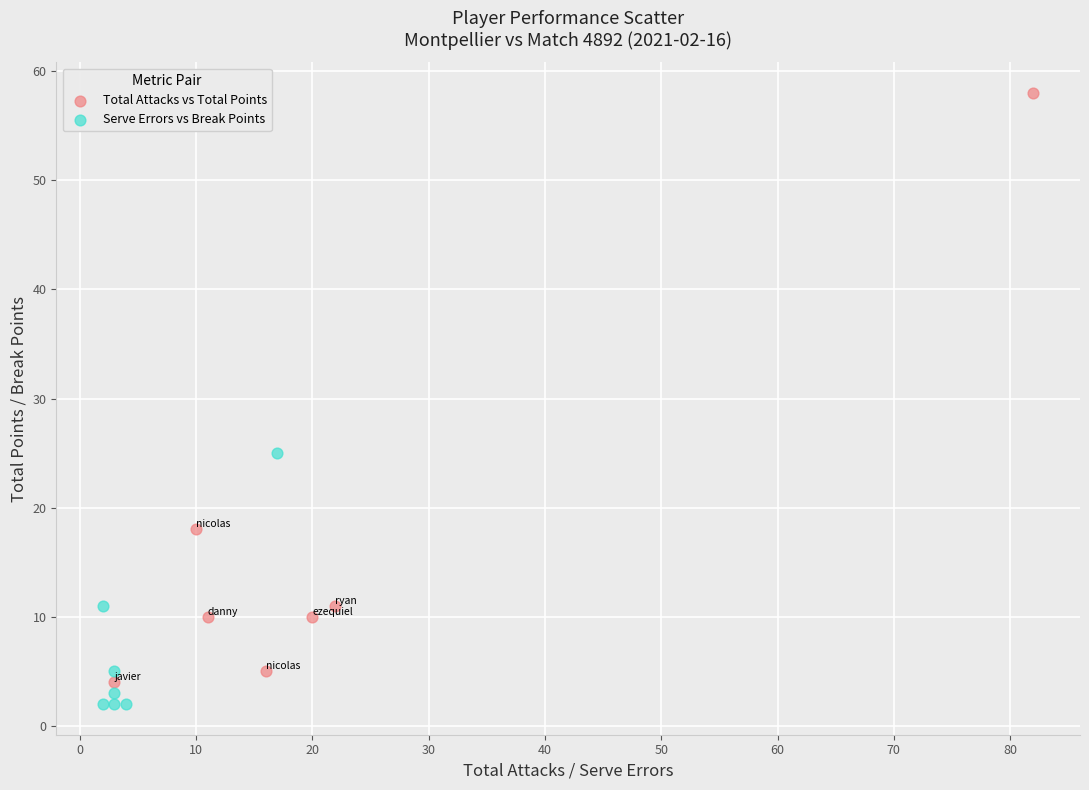

Which series has the widest spread of Y values?

Total Attacks vs Total Points